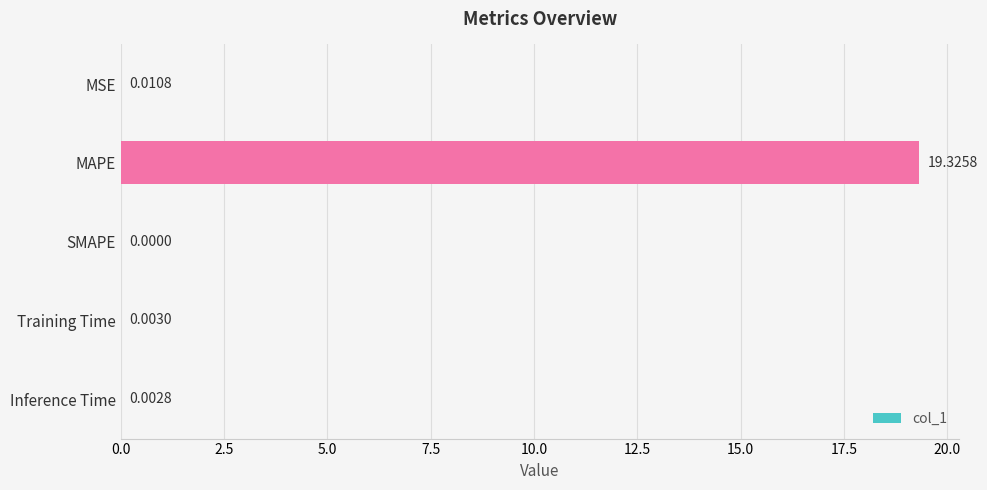

Which category has the highest value across all series?

MAPE